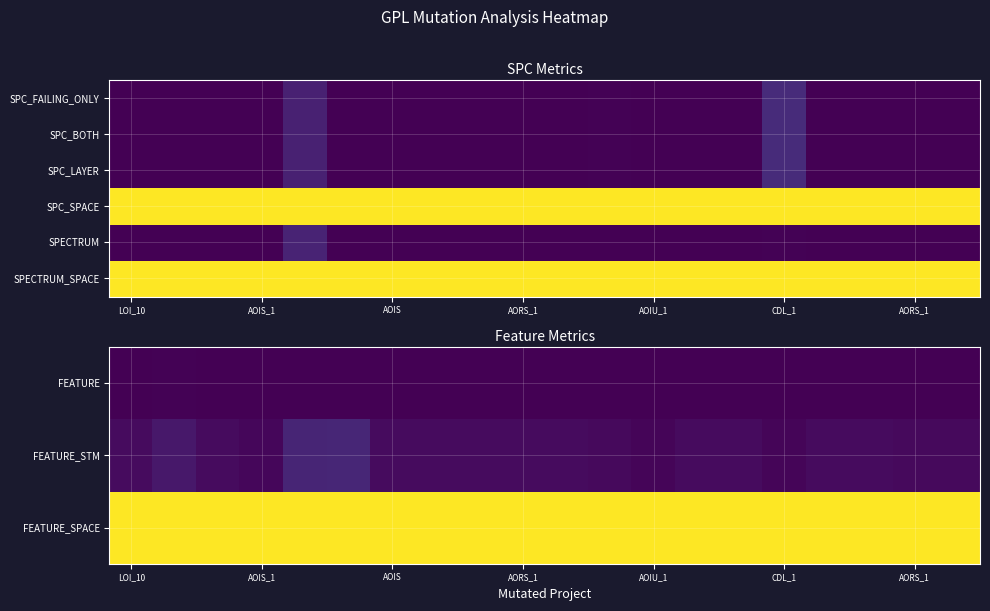

What is the spread (max minus min) of values at LOI_10?

965